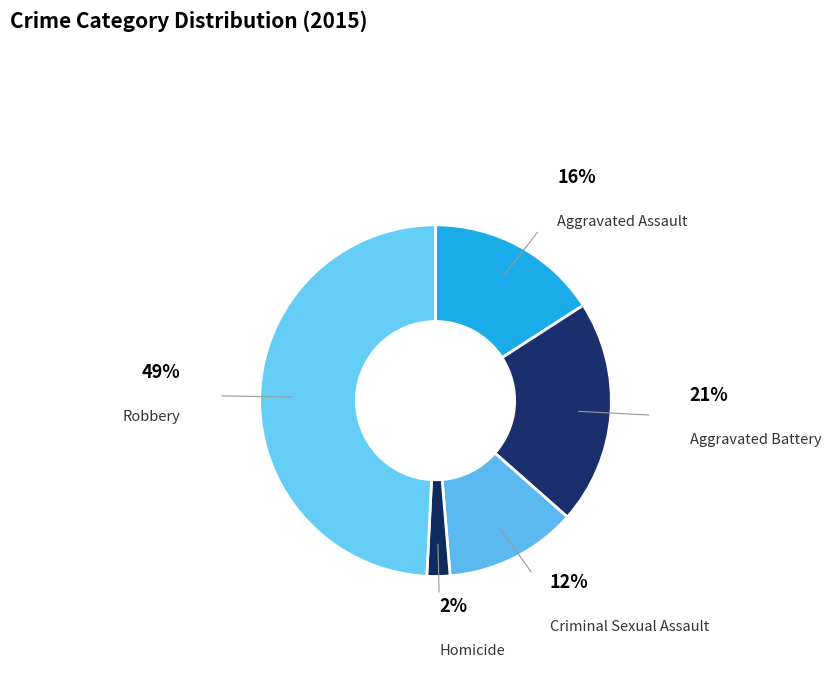

Count the number of slices in the pie.

5